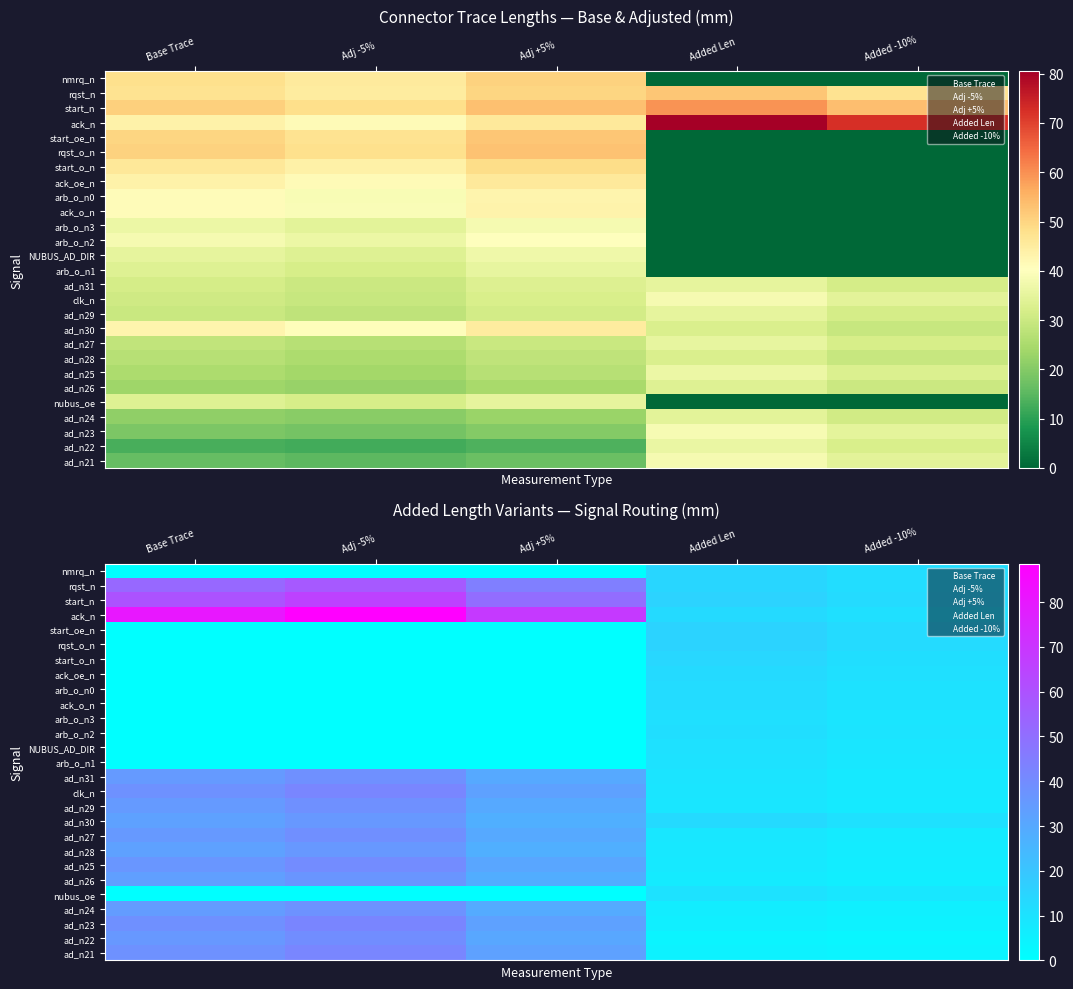

Which series has the largest range (max minus min)?

ack_n